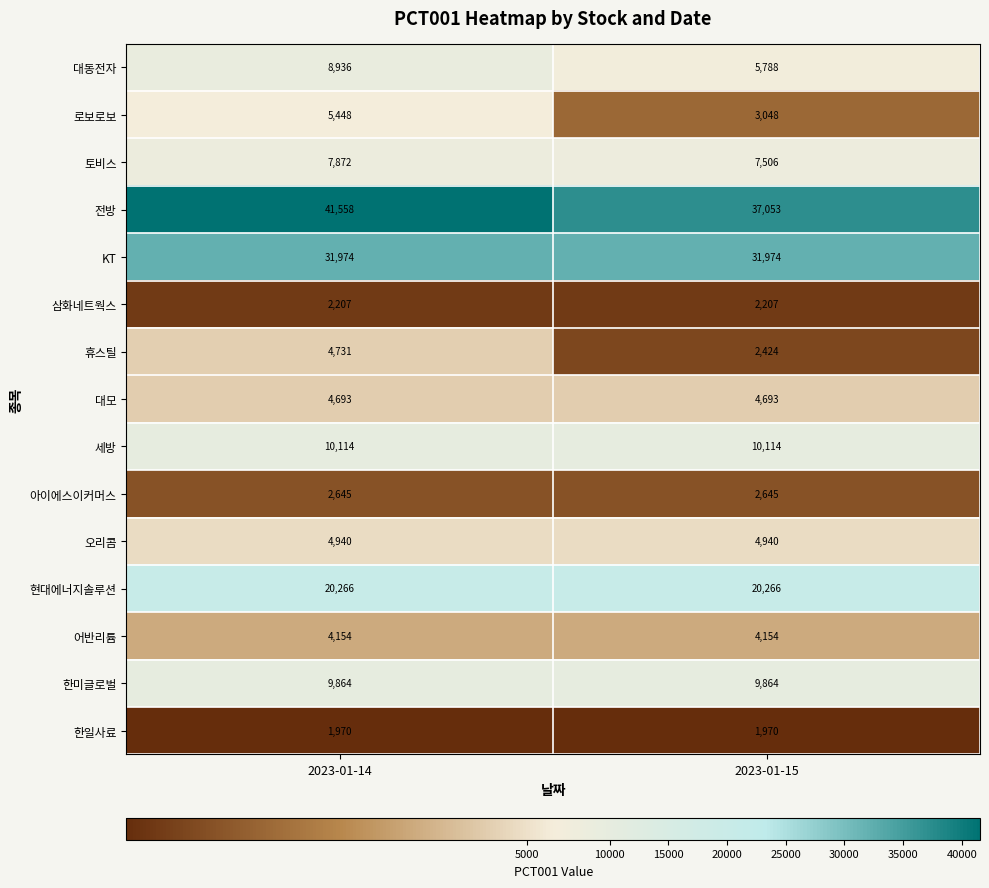

What is the total value across all series at 2023-01-14?

161372